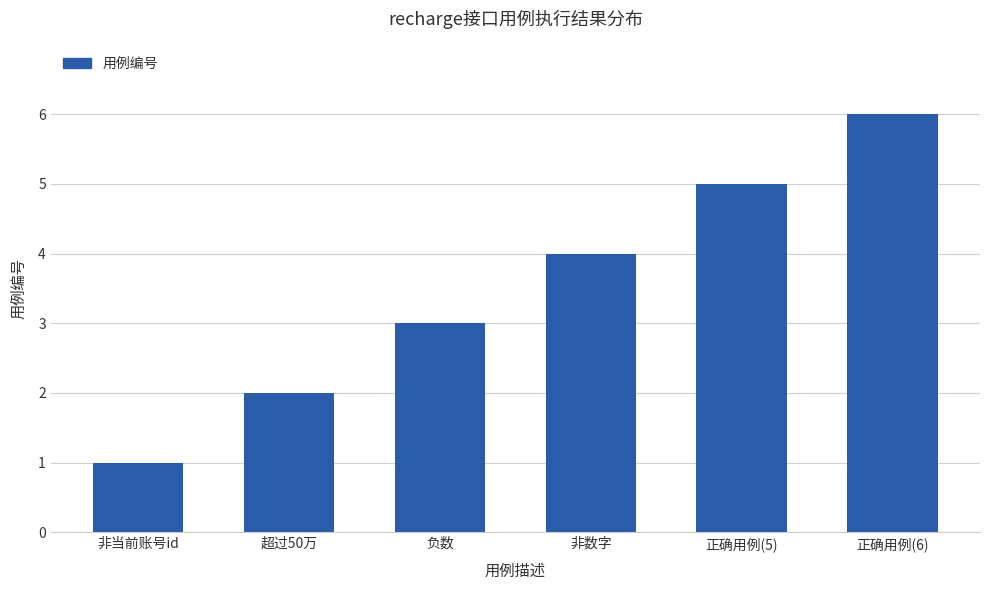

What is the difference between the maximum and minimum values?

5